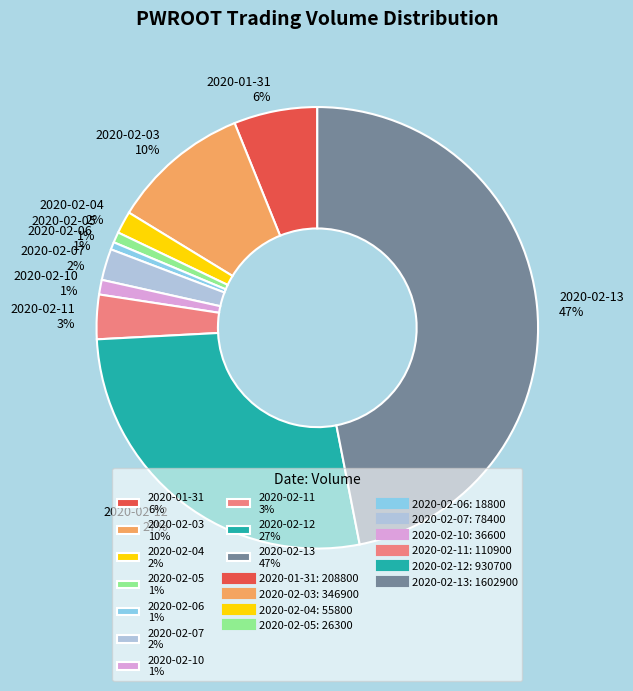

How many segments does this pie chart have?

10